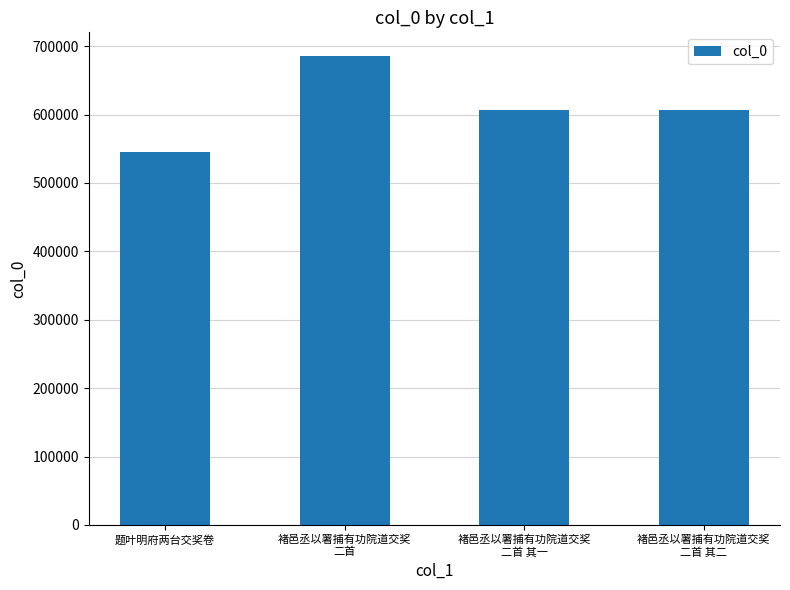

What is the sum of all values?

2443372